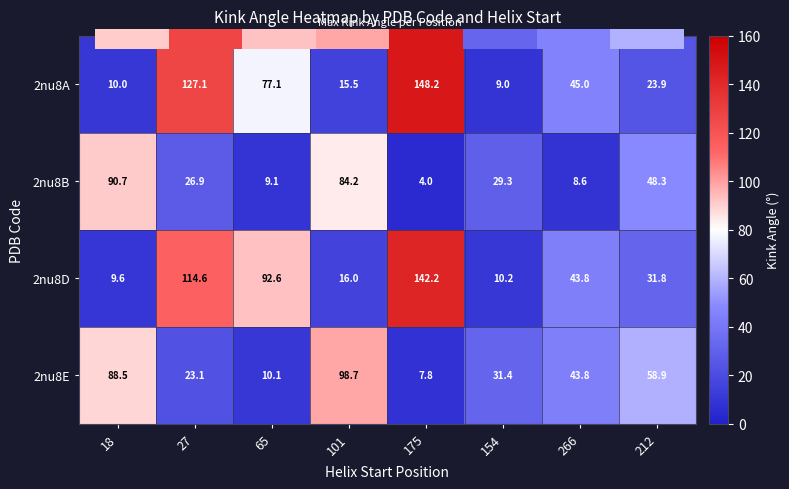

What is the average value of the 2nu8D series?

57.6